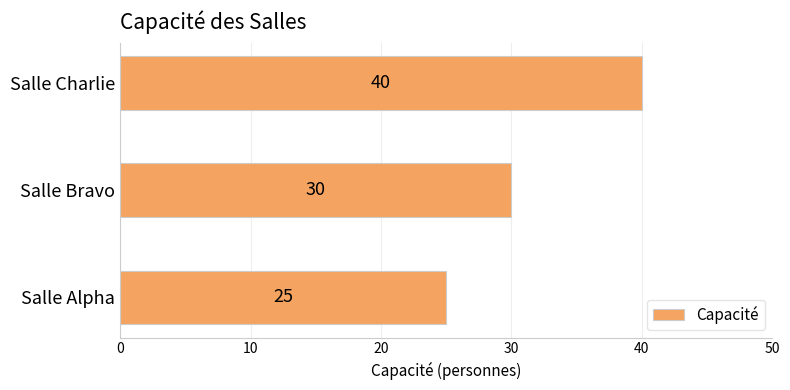

Where is the data nearest to the value 32?

Salle Bravo